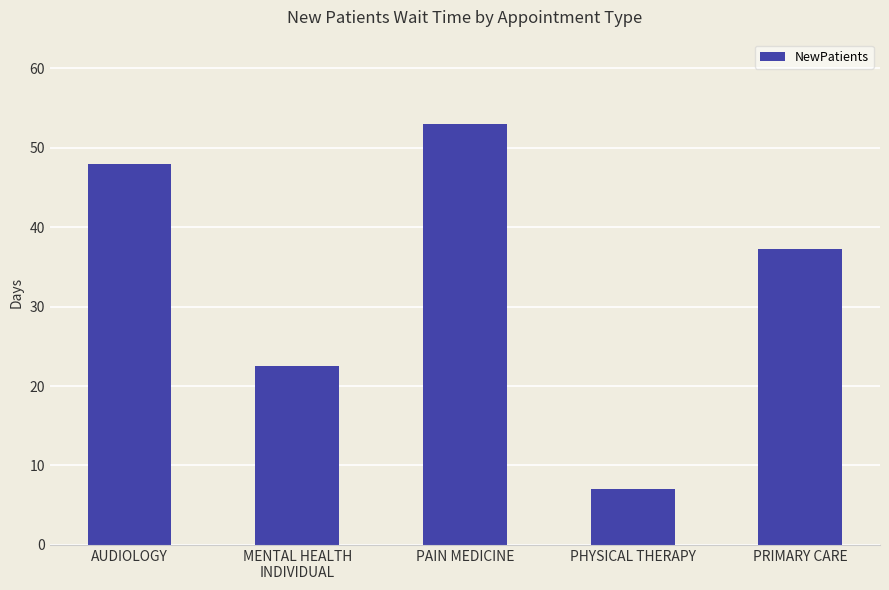

What is the label of the 4th bar from the right?

MENTAL HEALTH
INDIVIDUAL